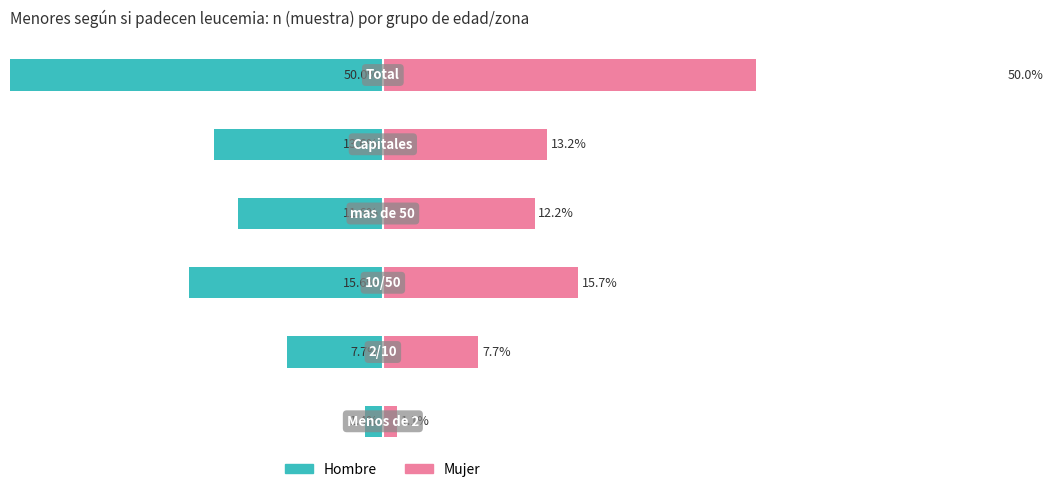

Which series changed the most between −20 and 20?

Mujer (n muestra)